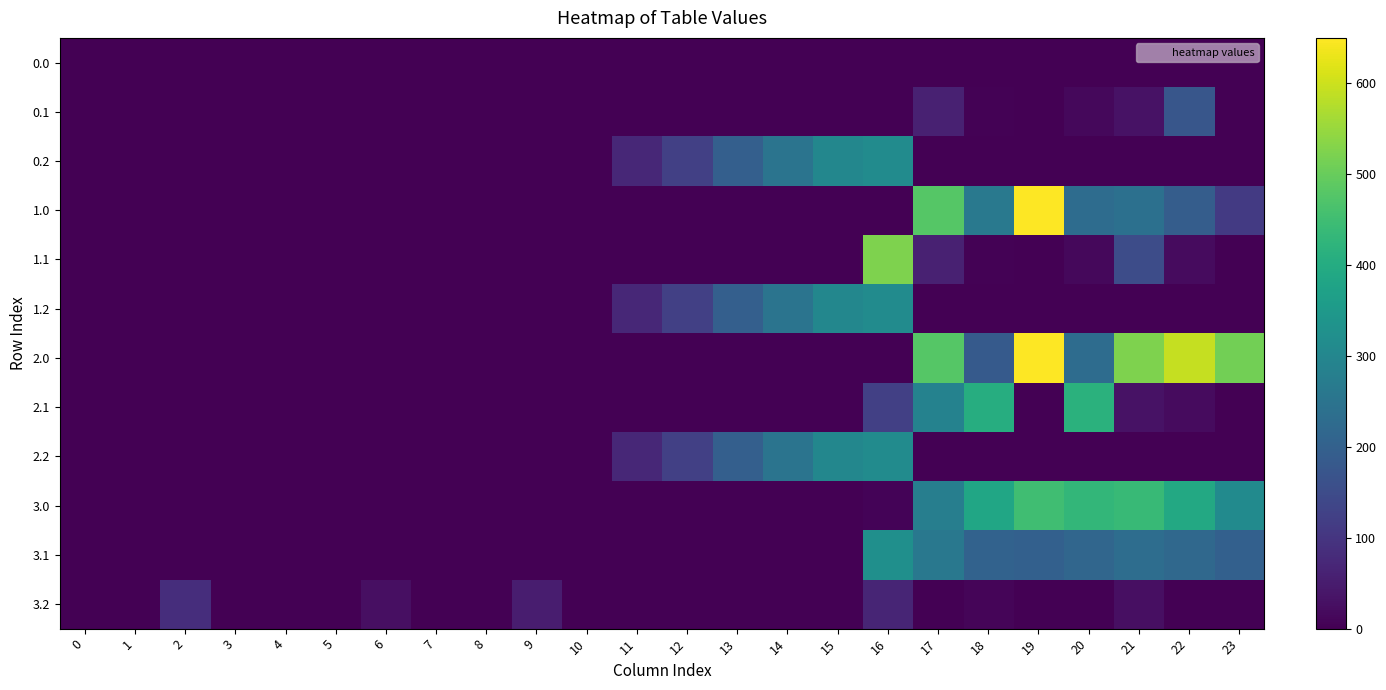

Reading left to right, what are all the values shown in this chart?

0.0: 0=0.0	1=0.0	2=0.0	3=0.0	4=0.0	5=0.0	6=0.0	7=0.0	8=0.0	9=0.0	10=0.0	11=0.0	12=0.0	13=0.0	14=0.0	15=0.0	16=0.0	17=0.0	18=0.0	19=0.0	20=0.0	21=0.0	22=0.0	23=0.0
0.1: 0=0.0	1=0.0	2=0.0	3=0.0	4=0.0	5=0.0	6=0.0	7=0.0	8=0.0	9=0.0	10=0.0	11=0.0	12=0.0	13=0.0	14=0.0	15=0.0	16=0.0	17=59.6	18=3.8	19=0.2	20=14.5	21=32.4	22=174.9	23=0.0
0.2: 0=0.0	1=0.0	2=0.0	3=0.0	4=0.0	5=0.0	6=0.0	7=0.0	8=0.0	9=0.0	10=0.0	11=71.2	12=122.9	13=195.8	14=249.3	15=299.4	16=312.4	17=0.0	18=0.0	19=0.0	20=0.0	21=0.0	22=0.0	23=0.0
1.0: 0=0.0	1=0.0	2=0.0	3=0.0	4=0.0	5=0.0	6=0.0	7=0.0	8=0.0	9=0.0	10=0.0	11=0.0	12=0.0	13=0.0	14=0.0	15=0.0	16=0.0	17=478.8	18=261.2	19=649.2	20=229.9	21=238.4	22=192.3	23=111.3
1.1: 0=0.0	1=0.0	2=0.0	3=0.0	4=0.0	5=0.0	6=0.0	7=0.0	8=0.0	9=0.0	10=0.0	11=0.0	12=0.0	13=0.0	14=0.0	15=0.0	16=523.9	17=59.6	18=3.8	19=0.2	20=14.5	21=150.4	22=19.9	23=0.0
1.2: 0=0.0	1=0.0	2=0.0	3=0.0	4=0.0	5=0.0	6=0.0	7=0.0	8=0.0	9=0.0	10=0.0	11=71.2	12=122.9	13=195.8	14=249.3	15=299.4	16=312.4	17=0.0	18=0.0	19=0.0	20=0.0	21=0.0	22=0.0	23=0.0
2.0: 0=0.0	1=0.0	2=0.0	3=0.0	4=0.0	5=0.0	6=0.0	7=0.0	8=0.0	9=0.0	10=0.0	11=0.0	12=0.0	13=0.0	14=0.0	15=0.0	16=0.0	17=478.8	18=183.6	19=649.2	20=229.9	21=522.7	22=592.3	23=511.3
2.1: 0=0.0	1=0.0	2=0.0	3=0.0	4=0.0	5=0.0	6=0.0	7=0.0	8=0.0	9=0.0	10=0.0	11=0.0	12=0.0	13=0.0	14=0.0	15=0.0	16=123.9	17=286.8	18=403.8	19=0.2	20=414.5	21=32.4	22=19.9	23=0.0
2.2: 0=0.0	1=0.0	2=0.0	3=0.0	4=0.0	5=0.0	6=0.0	7=0.0	8=0.0	9=0.0	10=0.0	11=71.2	12=122.9	13=195.8	14=249.3	15=299.4	16=312.4	17=0.0	18=0.0	19=0.0	20=0.0	21=0.0	22=0.0	23=0.0
3.0: 0=0.0	1=0.0	2=0.0	3=0.0	4=0.0	5=0.0	6=0.0	7=0.0	8=0.0	9=0.0	10=0.0	11=0.0	12=0.0	13=0.0	14=0.0	15=0.0	16=7.3	17=278.8	18=383.6	19=449.2	20=429.9	21=438.4	22=392.3	23=311.3
3.1: 0=0.0	1=0.0	2=0.0	3=0.0	4=0.0	5=0.0	6=0.0	7=0.0	8=0.0	9=0.0	10=0.0	11=0.0	12=0.0	13=0.0	14=0.0	15=0.0	16=323.9	17=259.6	18=203.8	19=200.2	20=214.5	21=232.4	22=219.9	23=199.4
3.2: 0=0.0	1=0.0	2=85.5	3=0.0	4=0.0	5=0.0	6=26.0	7=0.0	8=0.0	9=51.9	10=0.0	11=0.0	12=0.0	13=0.0	14=0.0	15=0.0	16=66.0	17=0.0	18=8.7	19=0.0	20=0.0	21=26.4	22=0.0	23=0.0